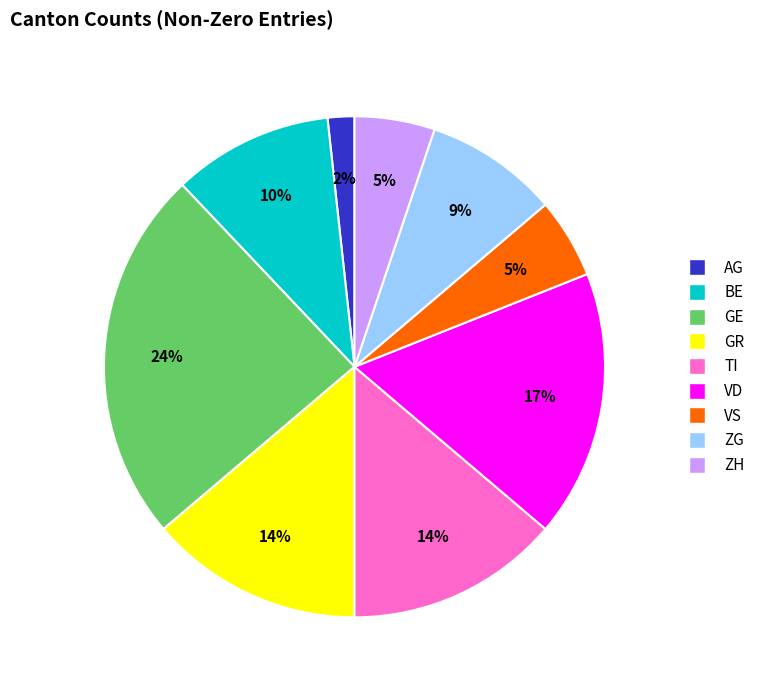

What is the largest slice in the pie chart?

GE